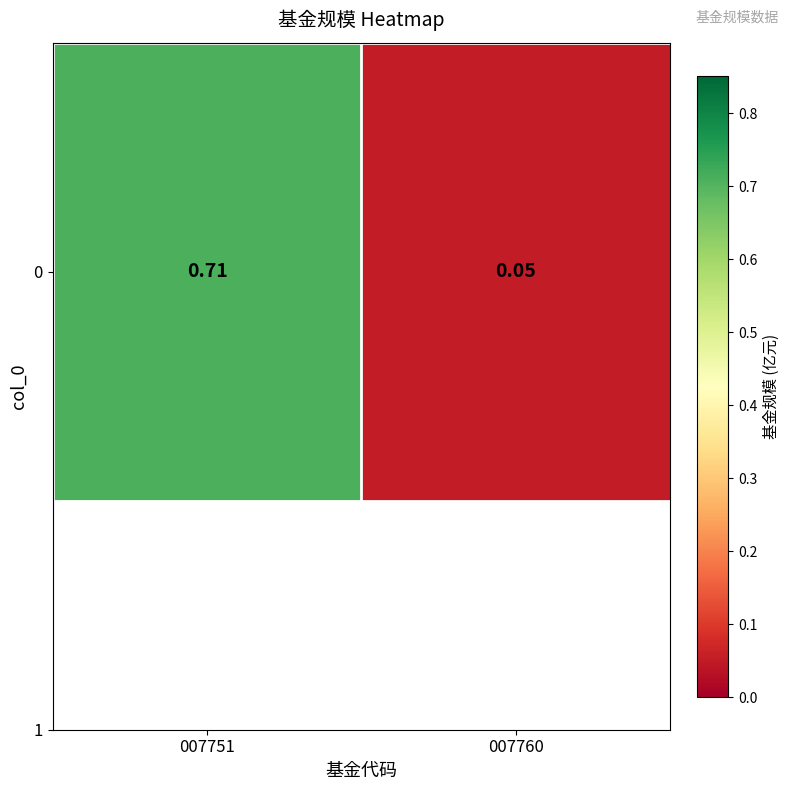

How many data points does each series have?

2